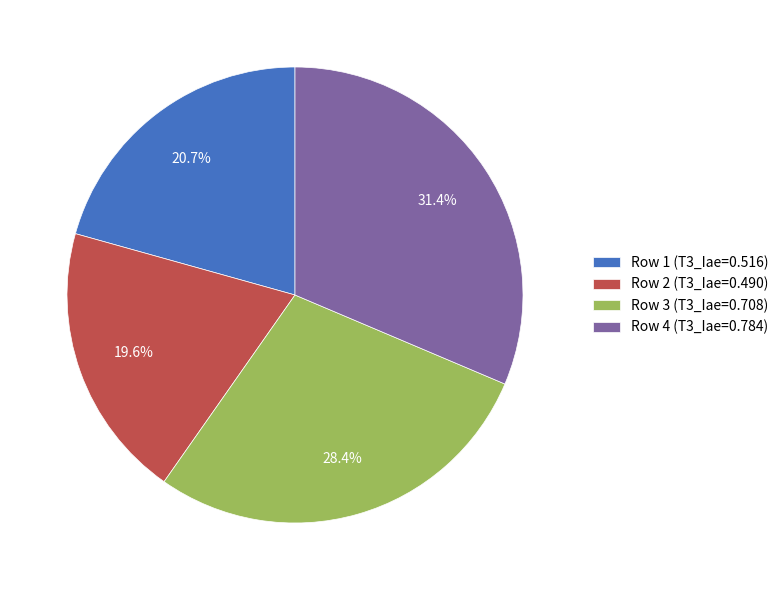

To the nearest percent, what percentage of the pie is Row 4?

31%